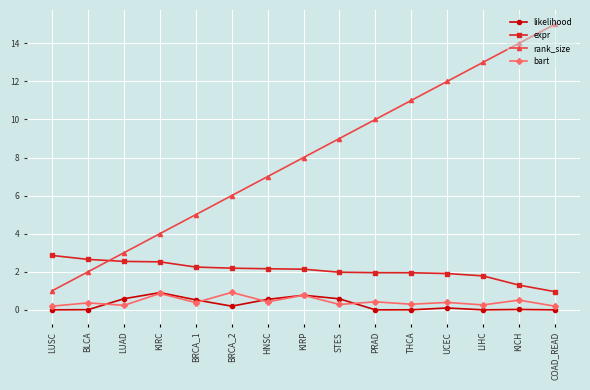

At which label does expr first exceed 2?

LUSC